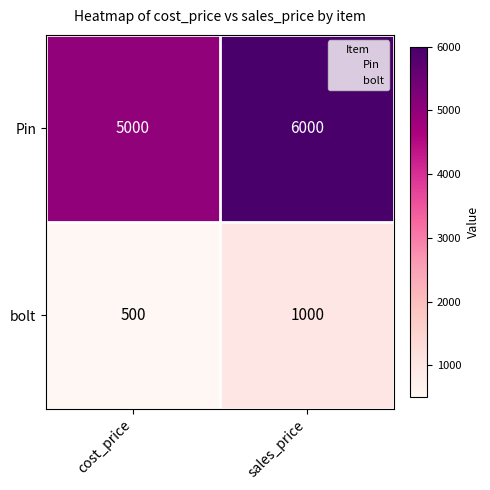

What is the average value of the bolt series?

750